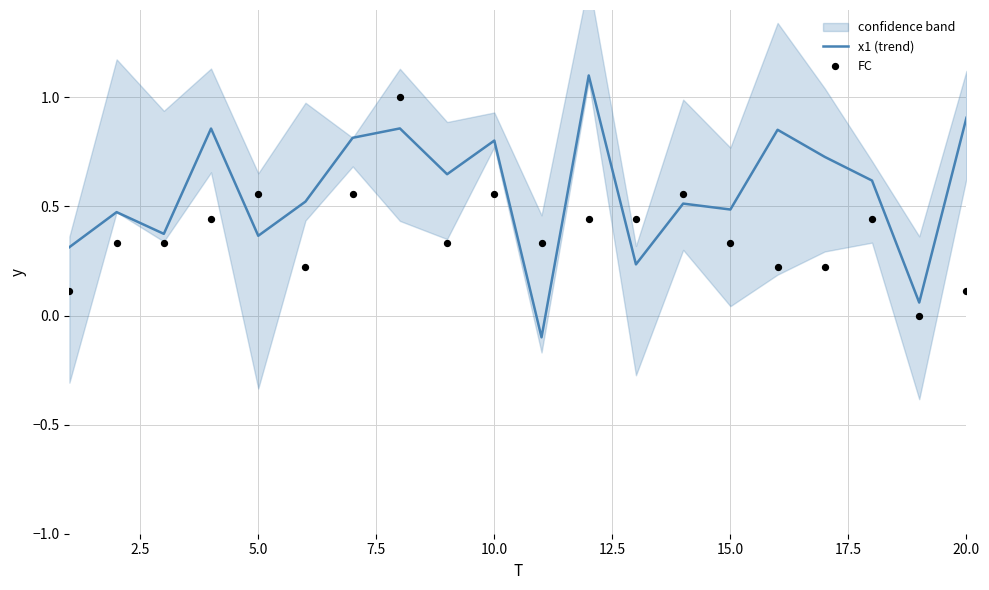

Which series reaches the maximum Y coordinate?

x1 (trend)